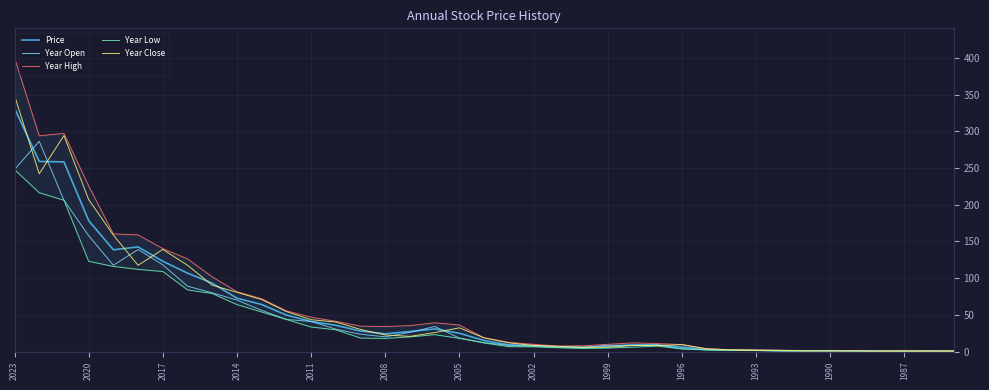

True or false: Year Open has a value of 208.4 at 2017.

False